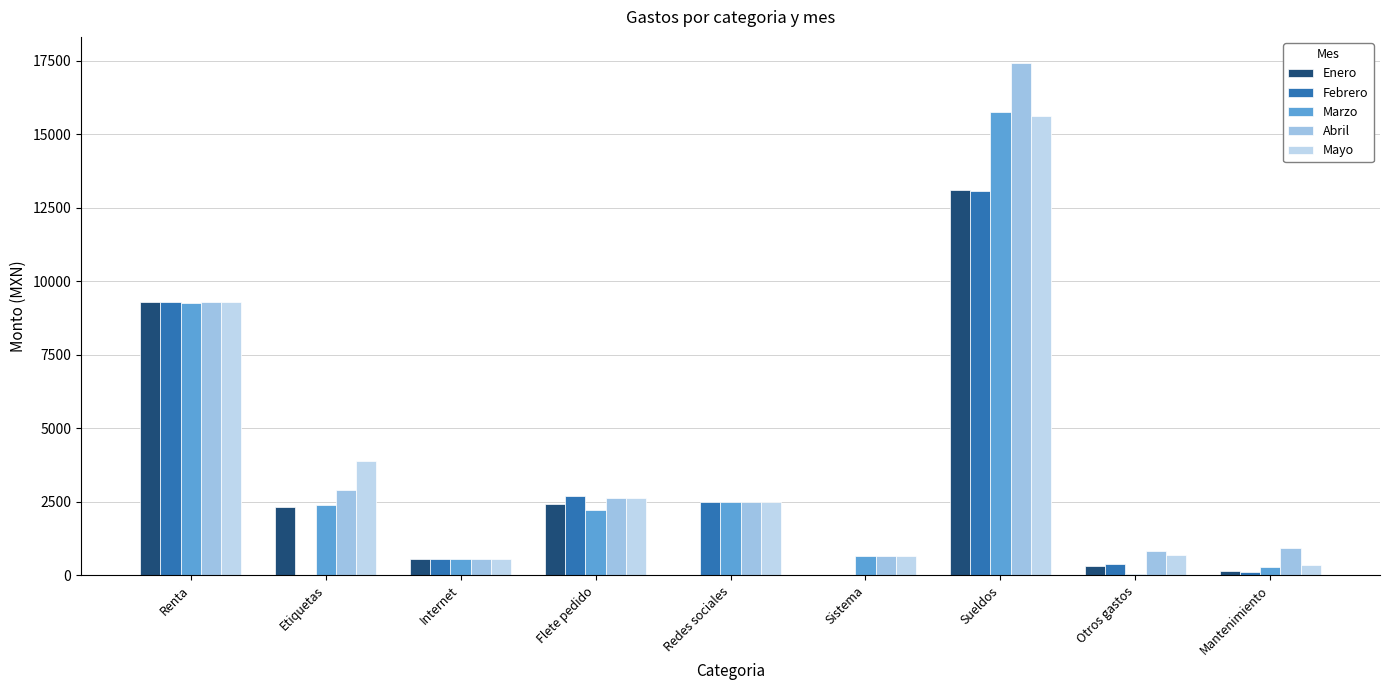

Count the number of categories in the chart.

9